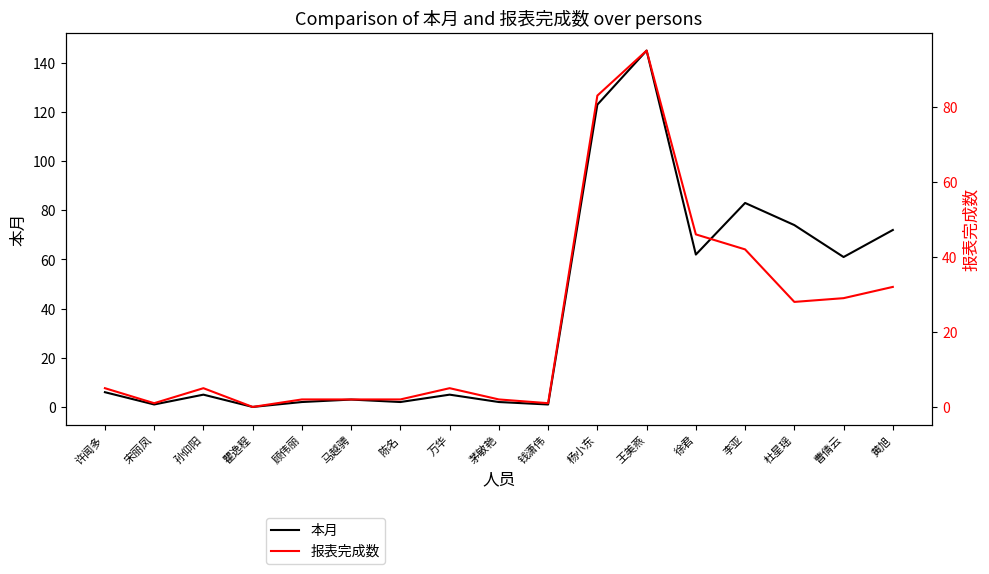

What is the value of the 本月 point at the 7th from the left?

2